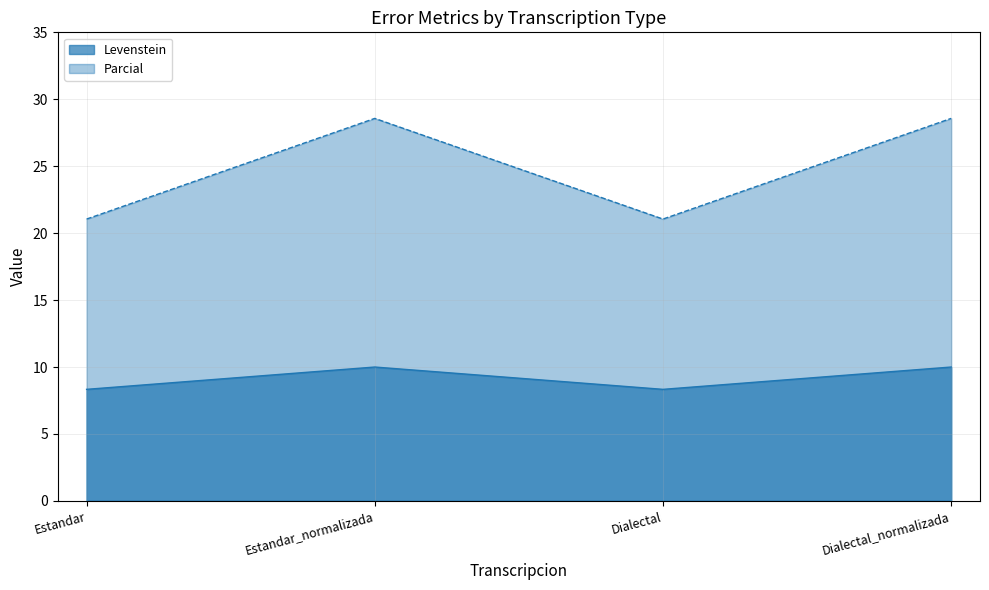

What is the total value across all series at Dialectal_normalizada?

38.6